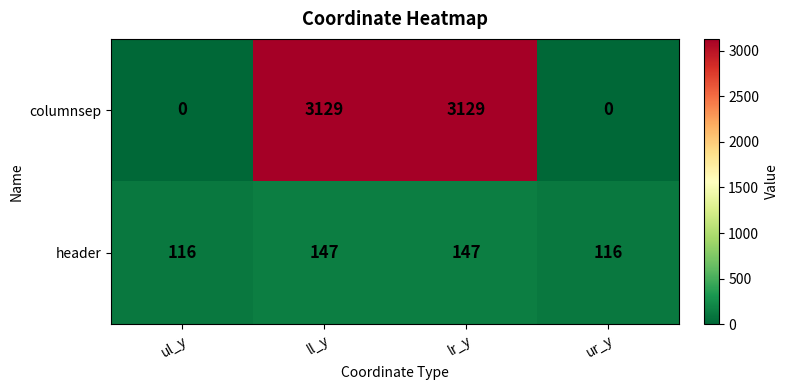

Is it true that header equals 147 at ll_y?

True